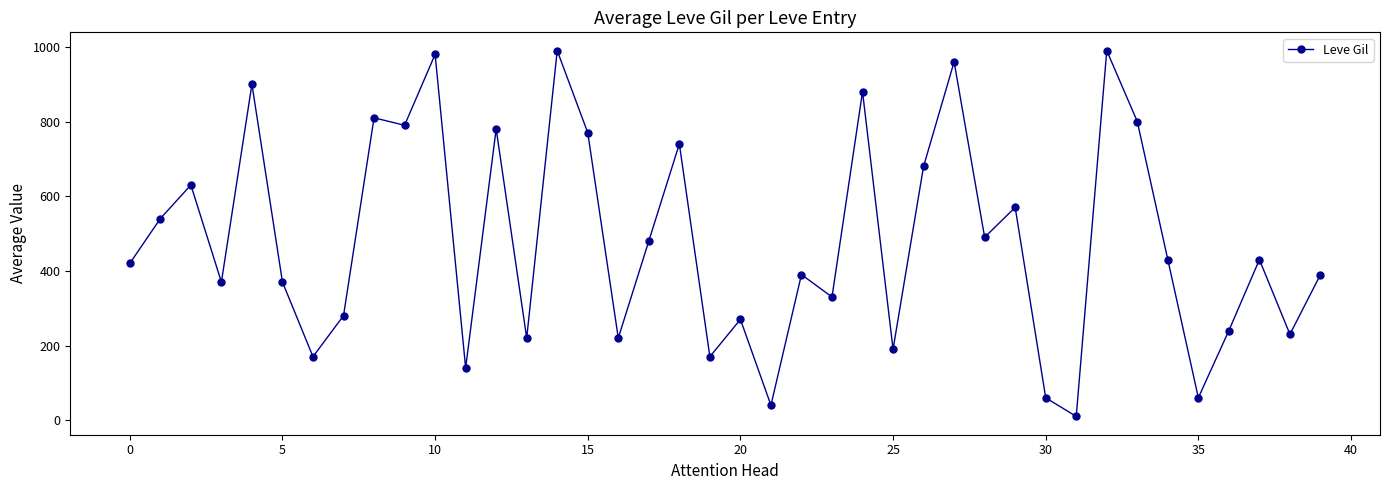

True or false: there are more than 1 points higher than both neighbors.

True